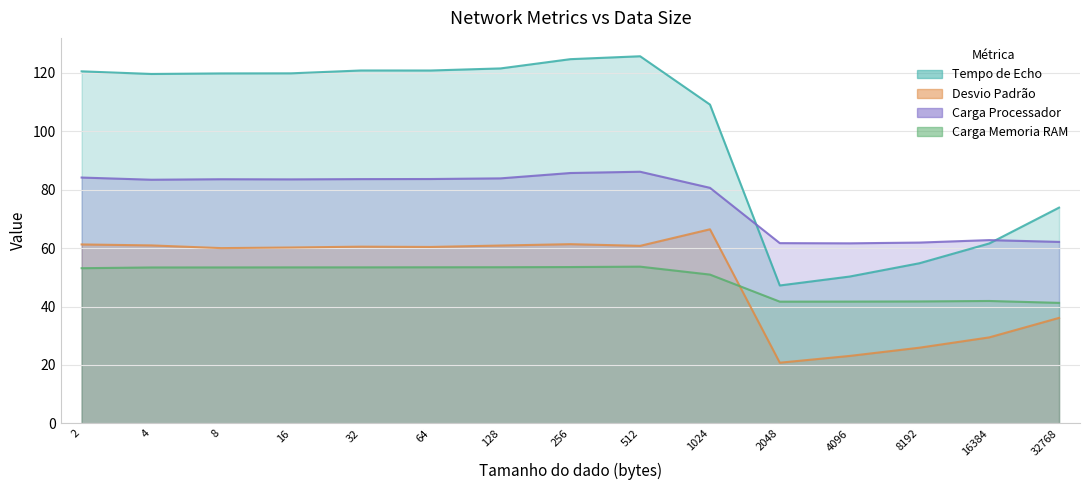

True or false: Carga Memoria RAM and Desvio Padrão intersect in this chart.

True